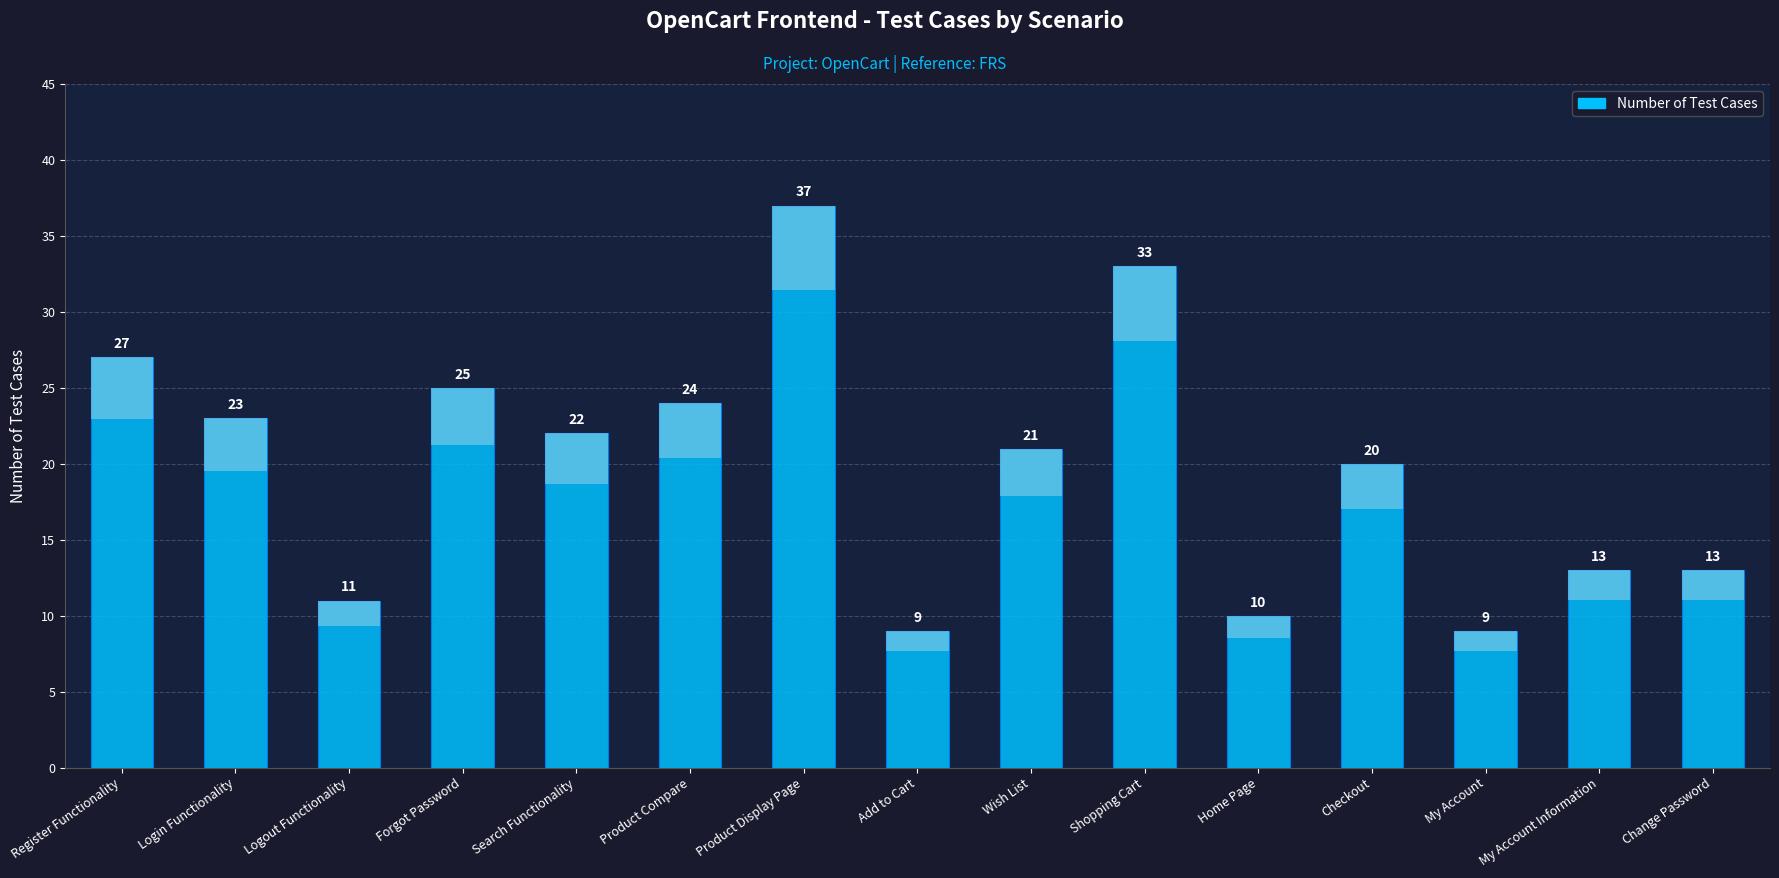

What is the label of the 13th bar from the right?

Logout Functionality